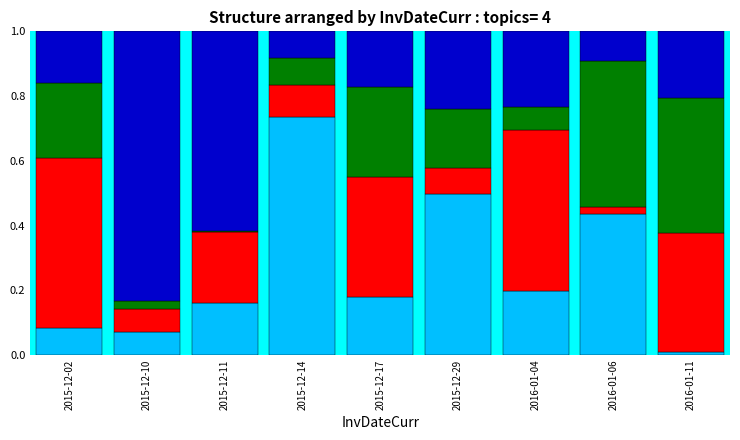

What is the total value across all series at 2016-01-04?

1.0